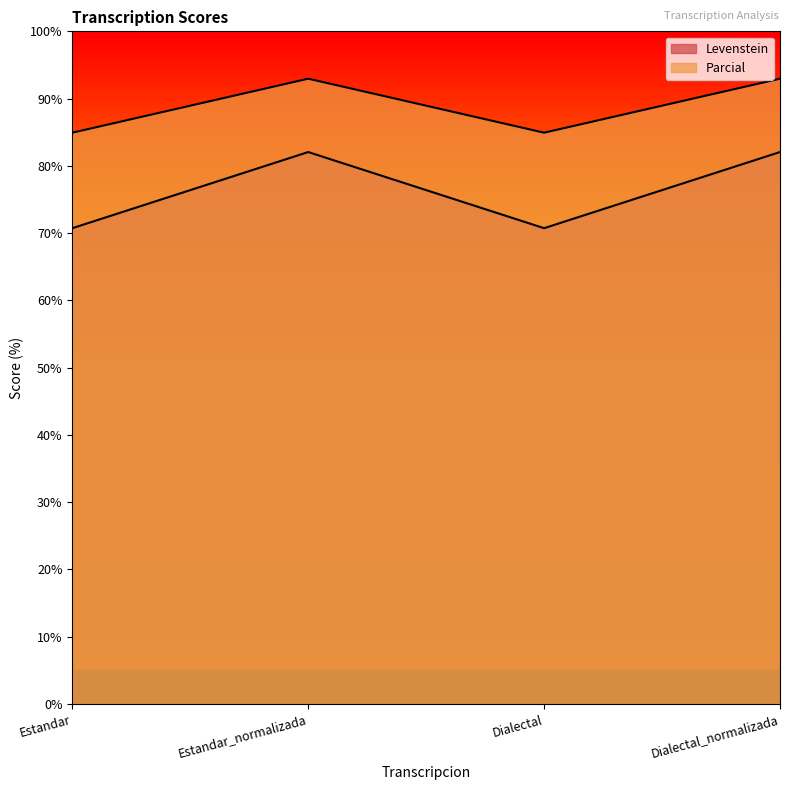

True or false: Parcial has a value of 41.6 at Dialectal.

False